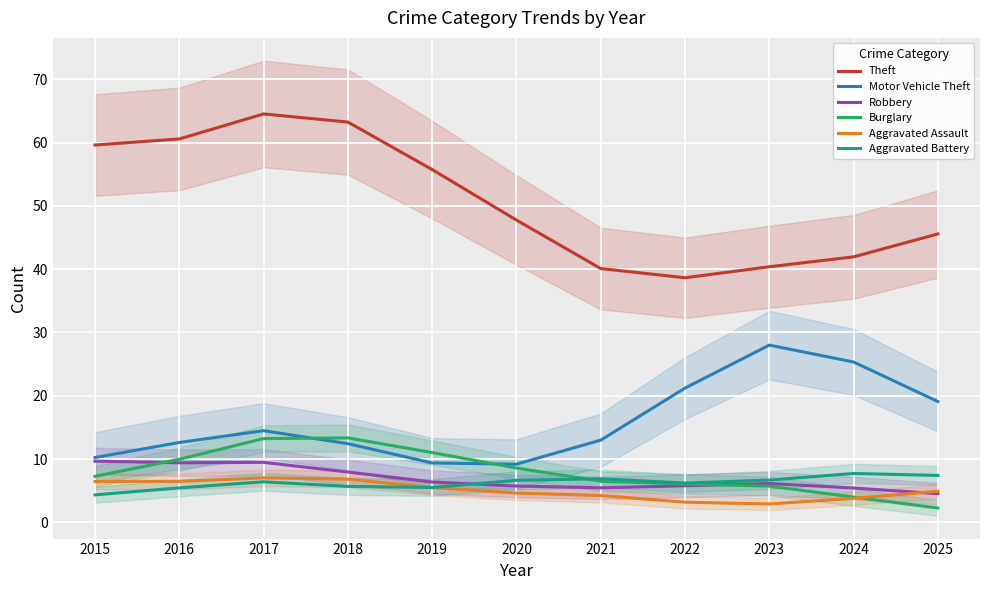

Reading right to left, extract all data points from this chart.

Theft: 2025=45.6	2024=41.9	2023=40.4	2022=38.6	2021=40.1	2020=47.8	2019=55.7	2018=63.2	2017=64.5	2016=60.6	2015=59.6
Motor Vehicle Theft: 2025=19.1	2024=25.3	2023=28.0	2022=21.2	2021=13.0	2020=9.2	2019=9.4	2018=12.4	2017=14.5	2016=12.6	2015=10.2
Robbery: 2025=4.5	2024=5.4	2023=6.1	2022=5.8	2021=5.5	2020=5.7	2019=6.4	2018=8.0	2017=9.5	2016=9.4	2015=9.7
Burglary: 2025=2.3	2024=4.0	2023=5.7	2022=6.1	2021=6.5	2020=8.6	2019=11.0	2018=13.3	2017=13.2	2016=10.0	2015=7.3
Aggravated Assault: 2025=4.9	2024=3.8	2023=2.9	2022=3.2	2021=4.2	2020=4.6	2019=5.5	2018=6.8	2017=7.0	2016=6.5	2015=6.5
Aggravated Battery: 2025=7.4	2024=7.7	2023=6.7	2022=6.2	2021=6.9	2020=6.6	2019=5.5	2018=5.7	2017=6.4	2016=5.5	2015=4.4